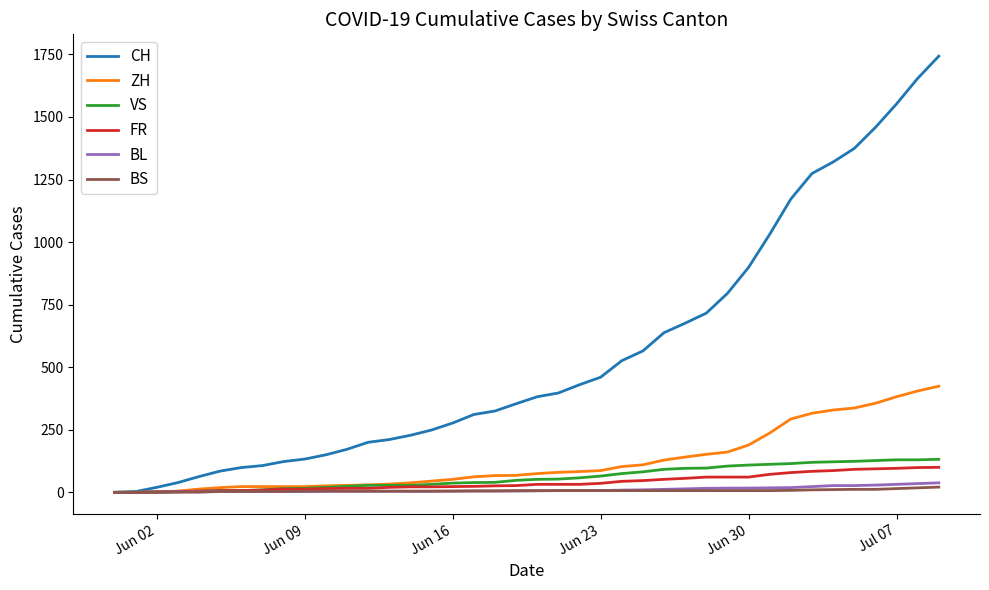

What is the maximum value shown in the chart?

1743